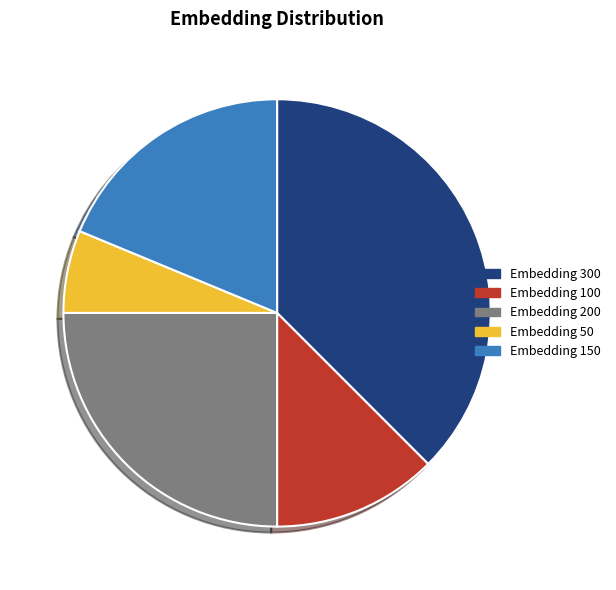

Is there any slice that represents more than half of the pie?

No